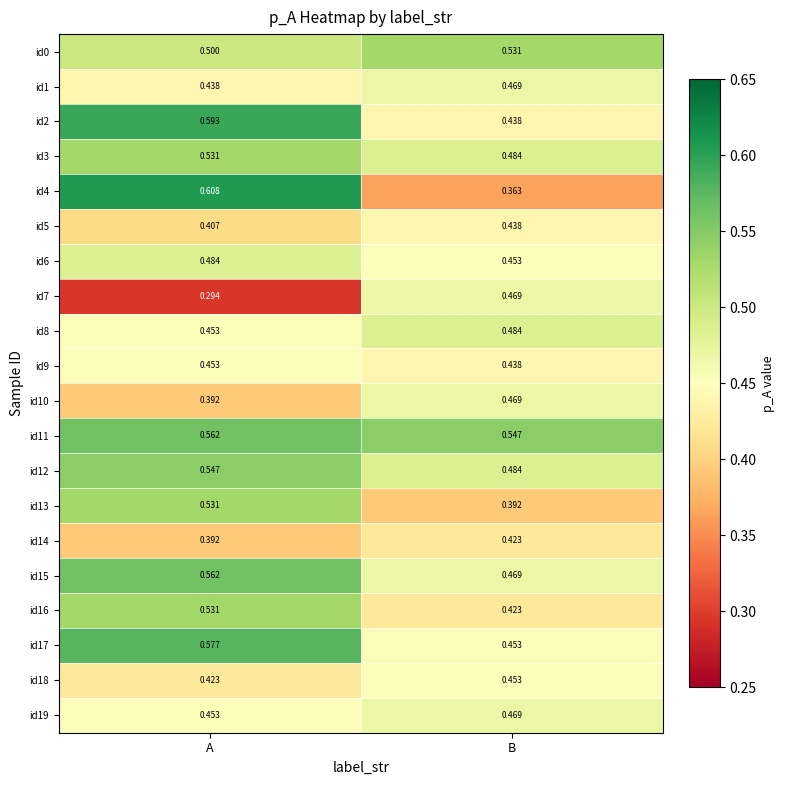

Is the value of id0 at B greater than the value of id4 at A?

No